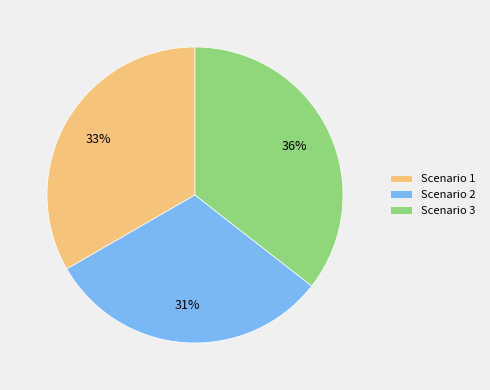

How many segments does this pie chart have?

3